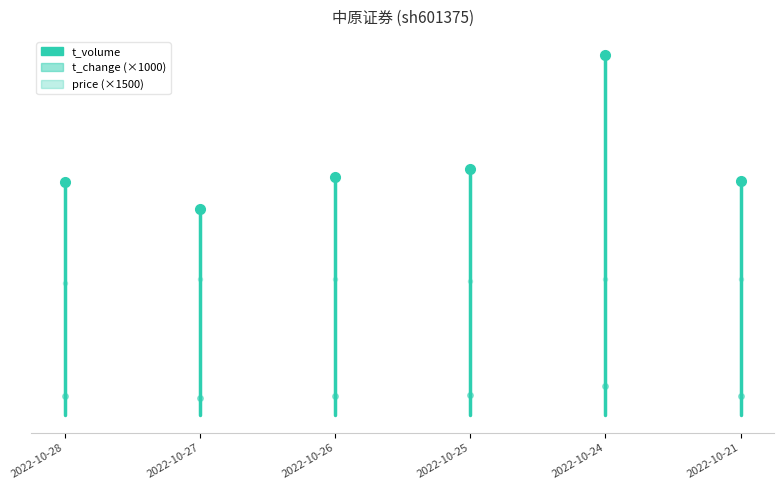

What is the difference between the maximum and minimum values in the t_volume series?

9143